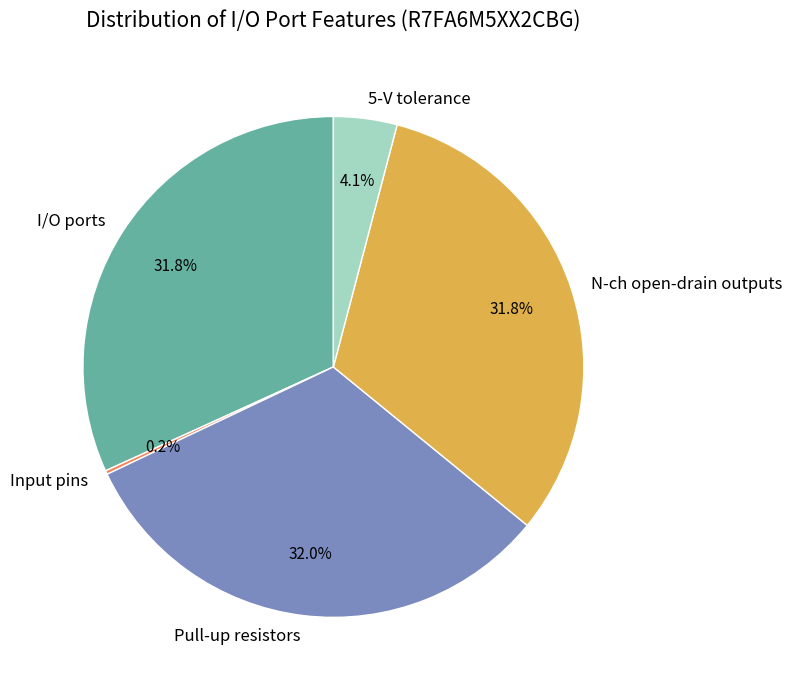

Approximately how many times larger is the value at Pull-up resistors compared to N-ch open-drain outputs?

1.0